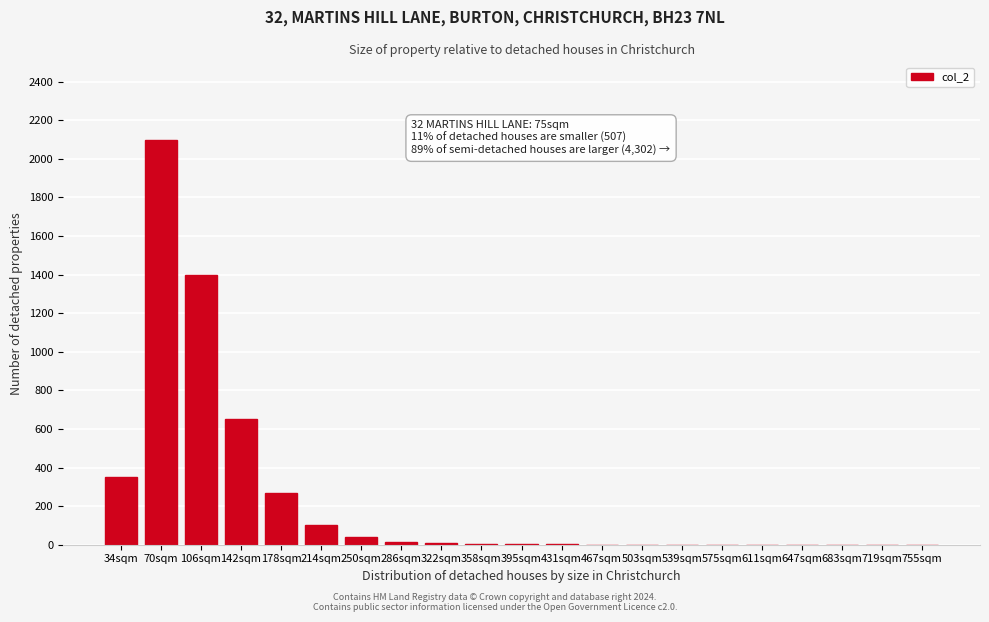

What is the approximate value at 142sqm?

650